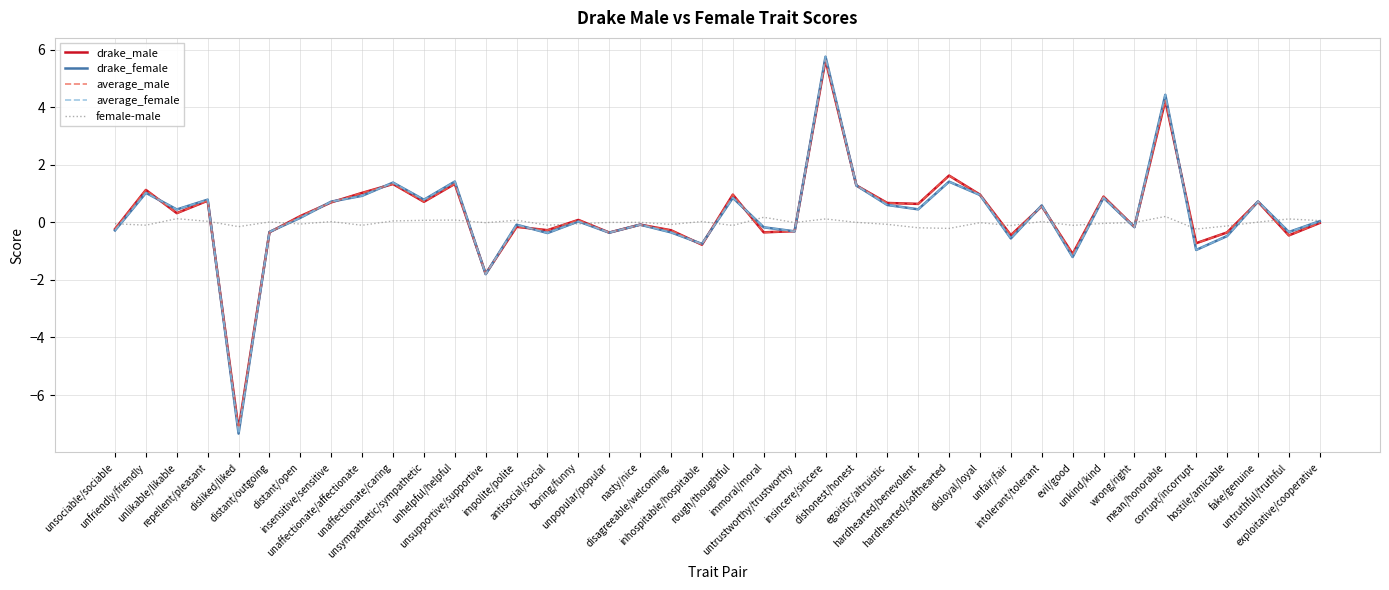

What is the difference between the maximum and minimum values in the female-male series?

0.4